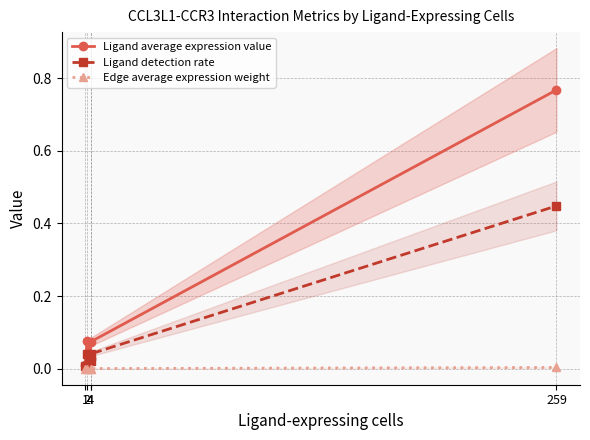

What is the spread (max minus min) of values at 2?

0.1